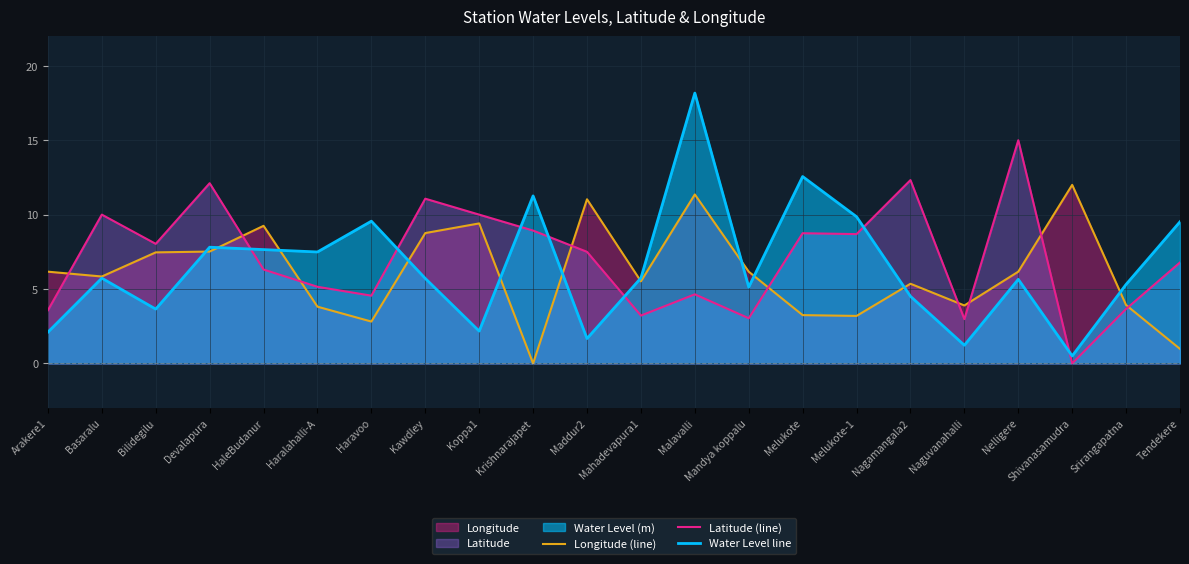

Where is the first local minimum for Longitude (line)?

Basaralu